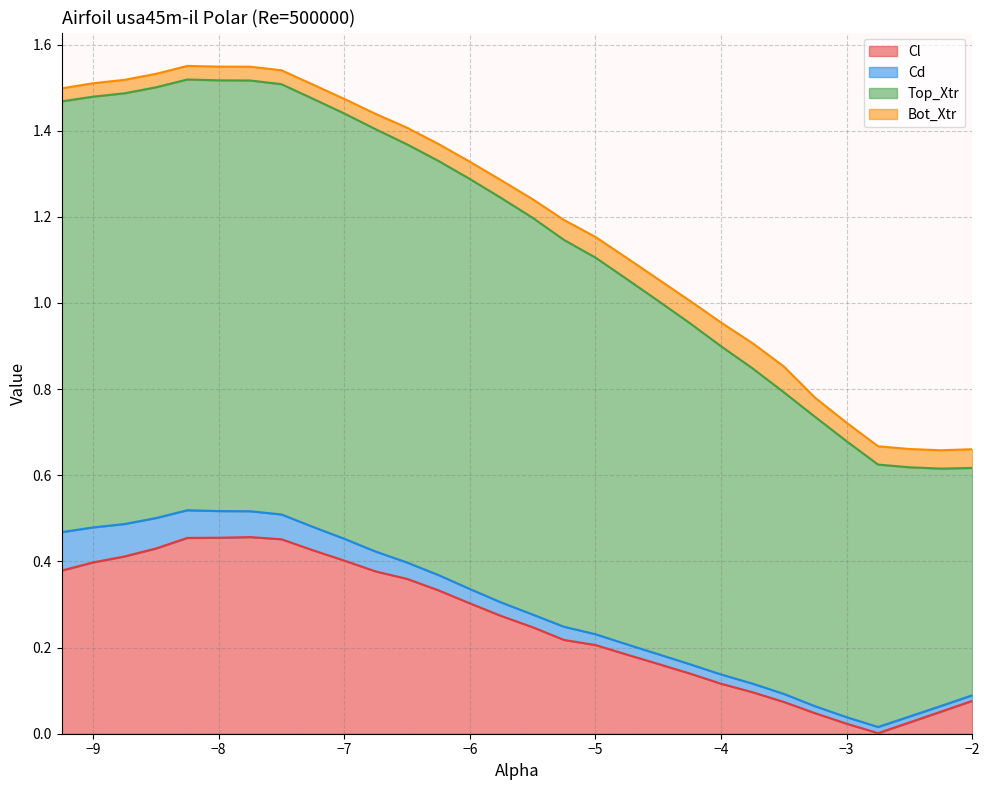

Which series has the largest total across all categories?

Top_Xtr